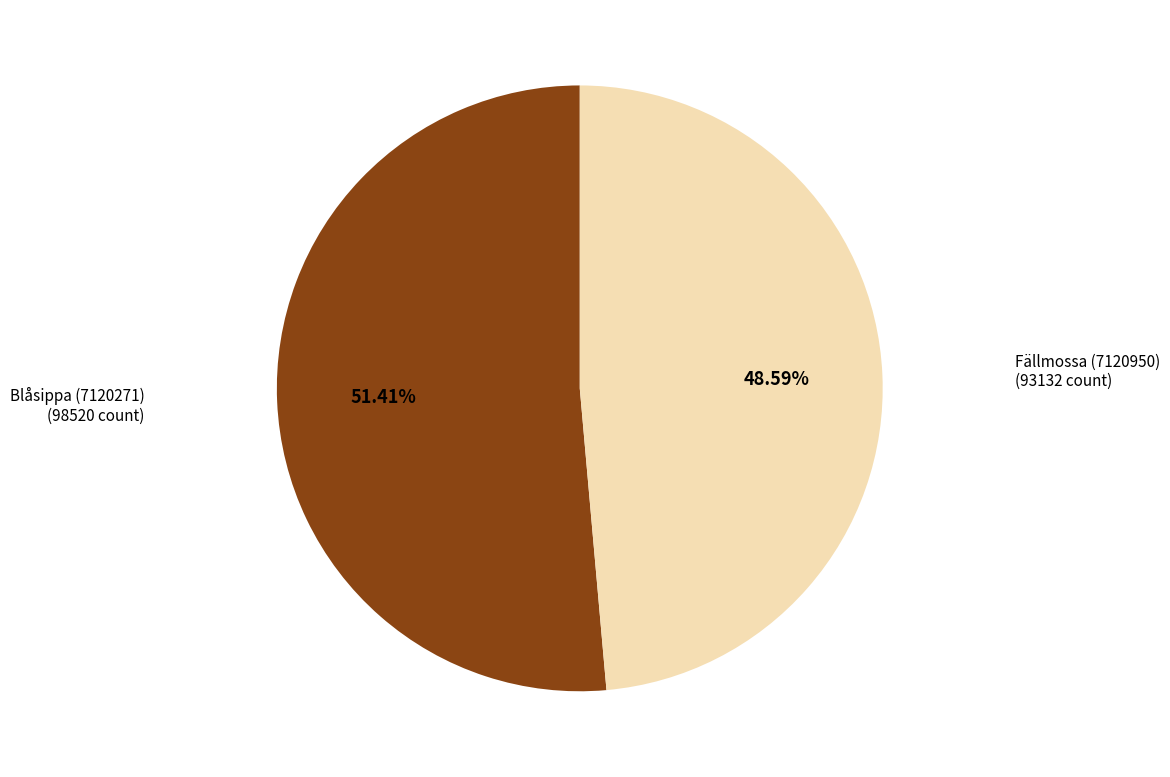

Is there a majority slice in this chart?

Yes